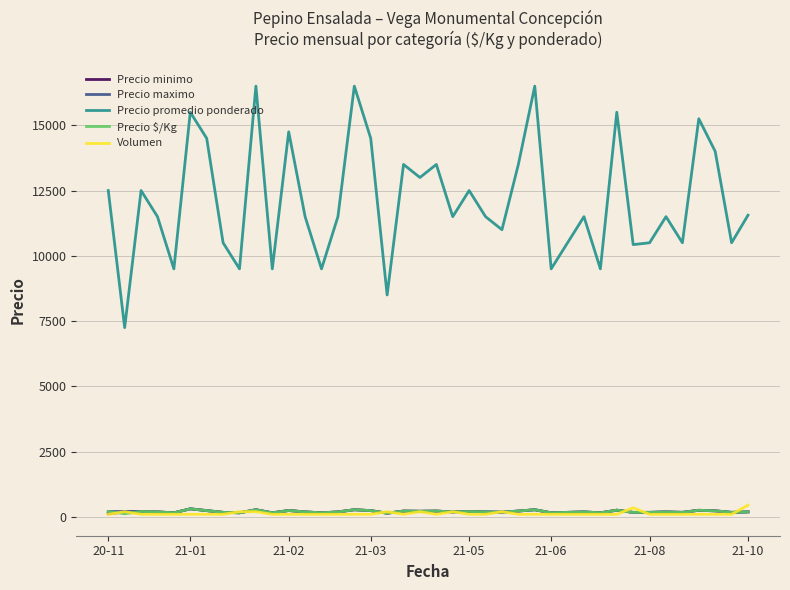

True or false: Precio promedio ponderado and Precio $/Kg intersect in this chart.

False